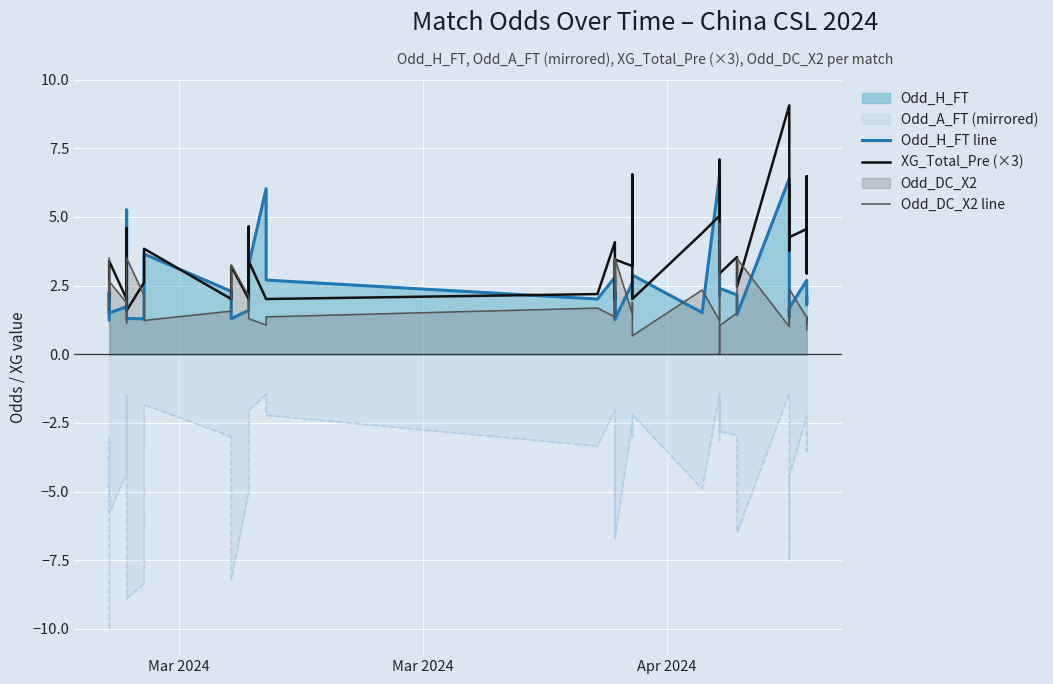

How many data points in Odd_H_FT line are above 2?

24